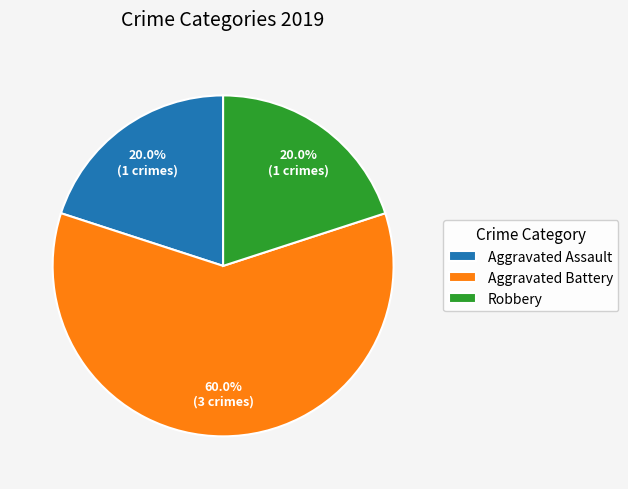

To the nearest percent, what portion does Aggravated Assault represent?

20%